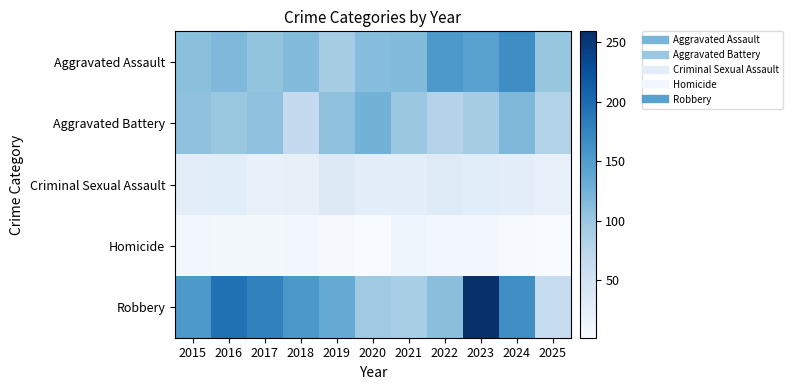

How many data points does each series have?

11